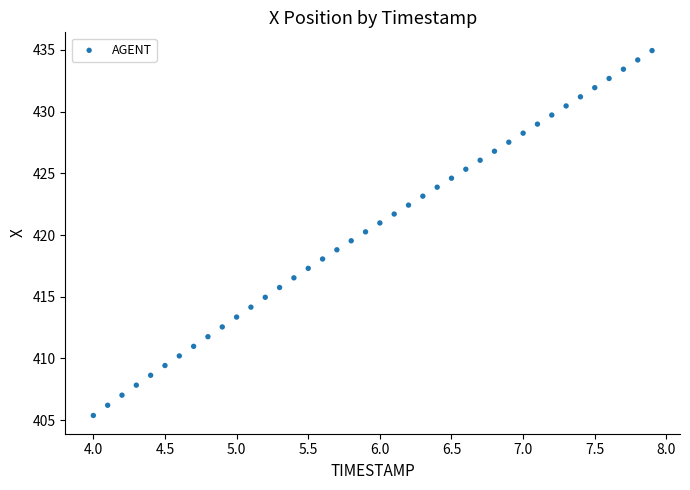

What is the range of X values (max minus min)?

3.9